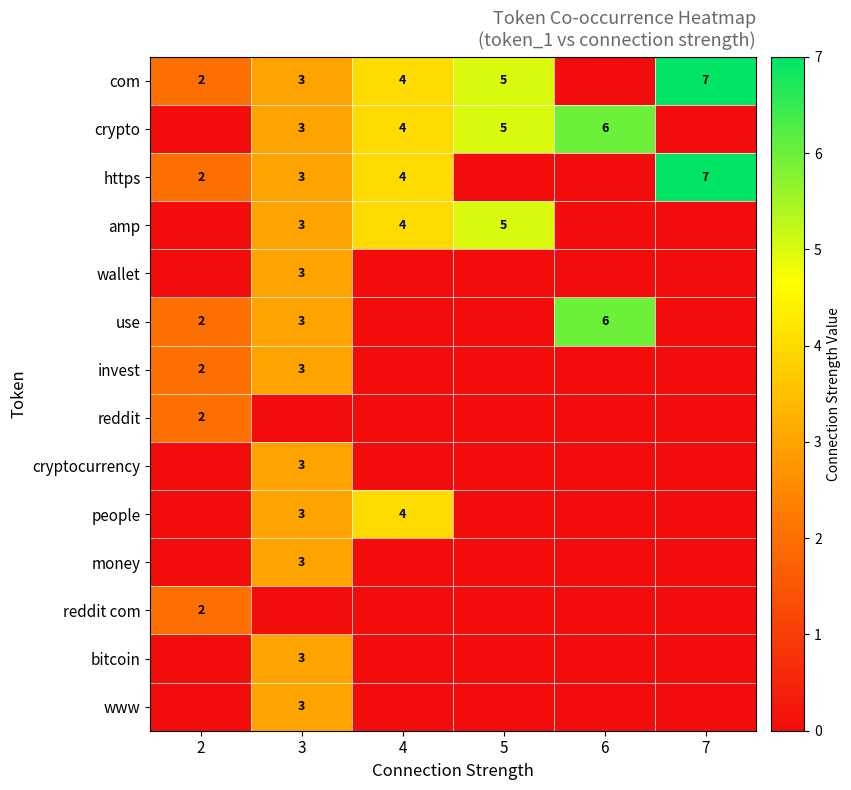

The crypto series shows 6 at 6. True or false?

True